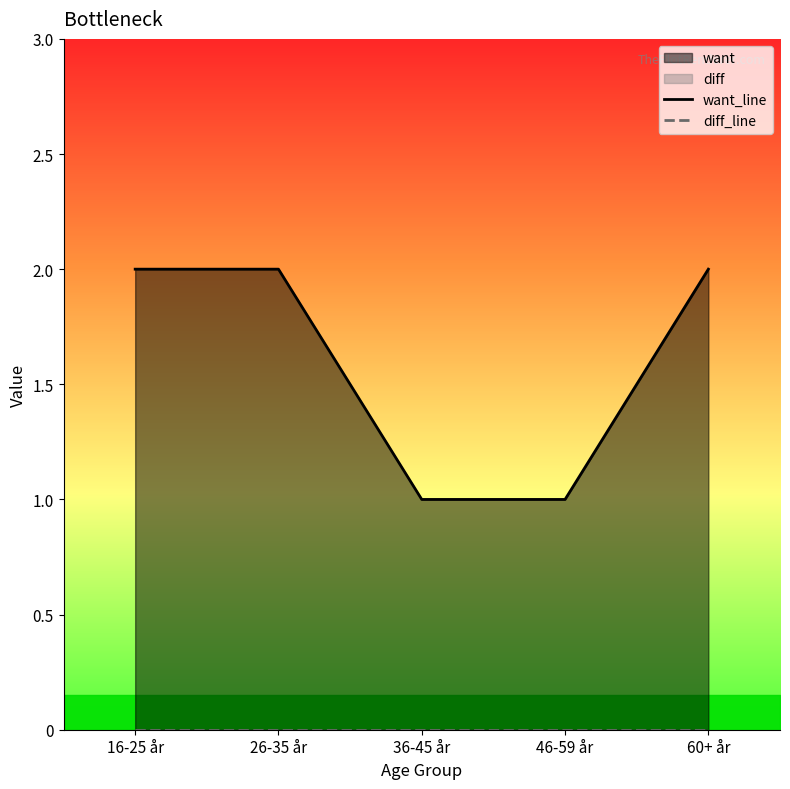

How many distinct data groups are displayed?

2